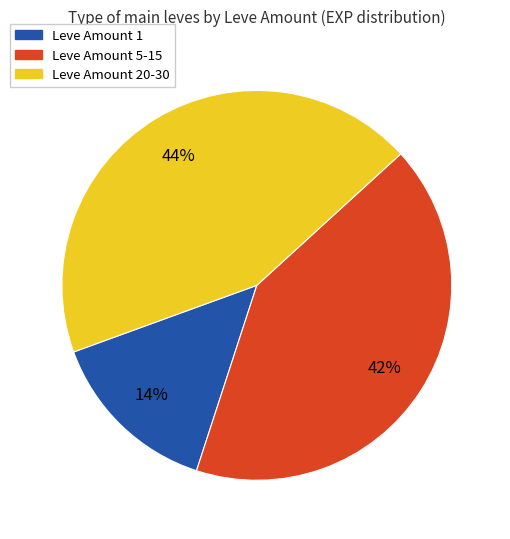

To the nearest percent, what is the average slice percentage?

33%